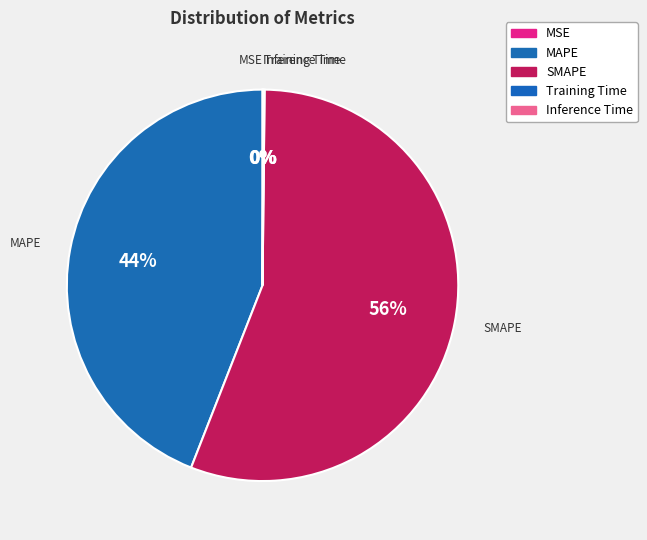

True or false: SMAPE accounts for 47% of the total.

False